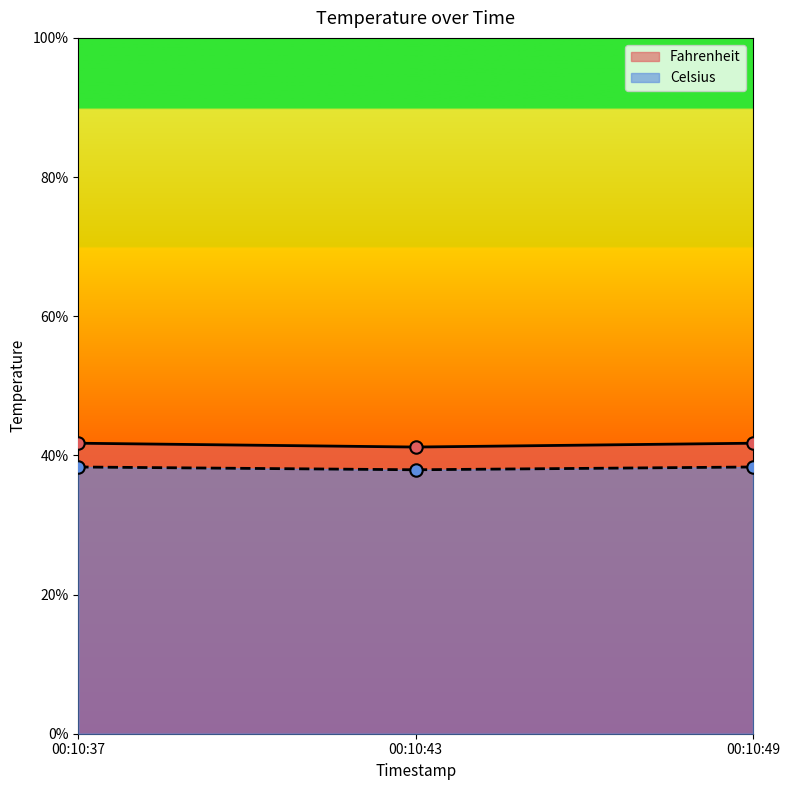

What are all the series names shown in the legend?

Fahrenheit, Celsius